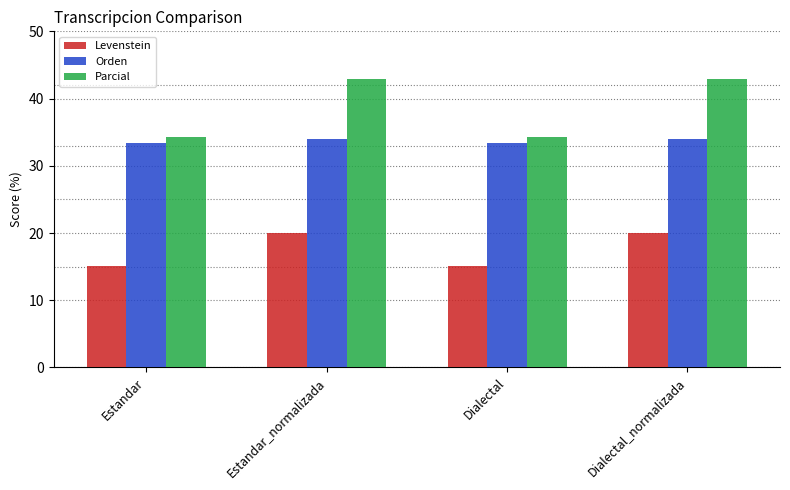

What is the label of the 1st bar from the right?

Dialectal_normalizada